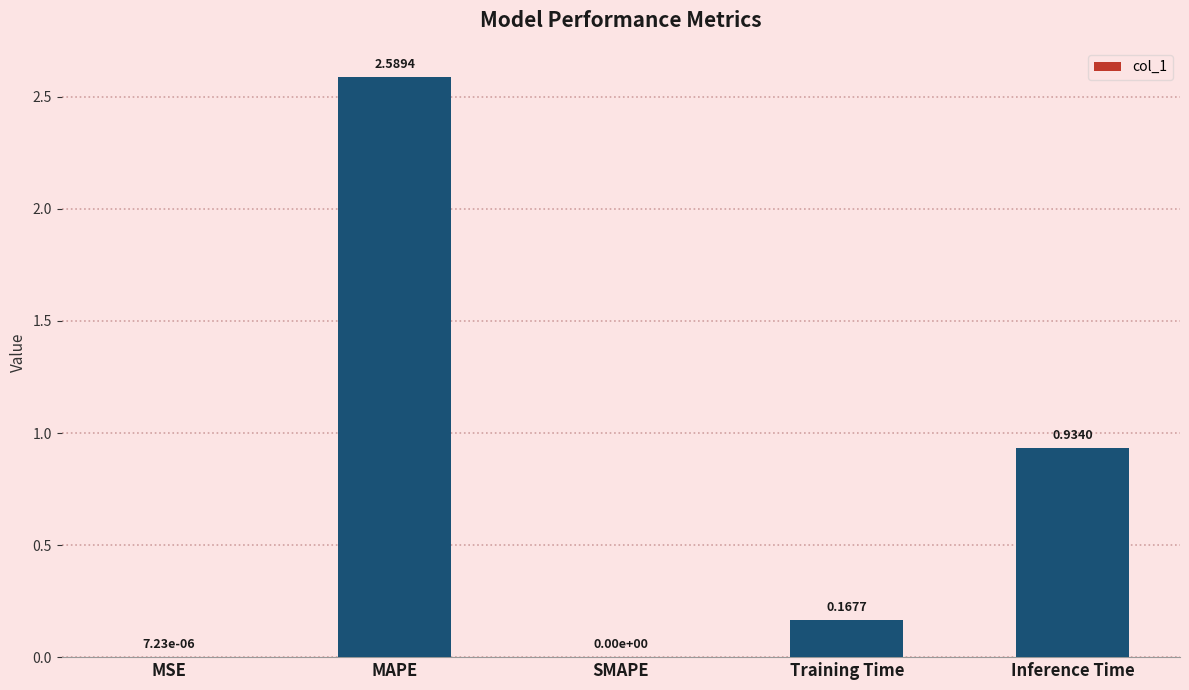

What is the change in value from MSE to MAPE?

+2.6